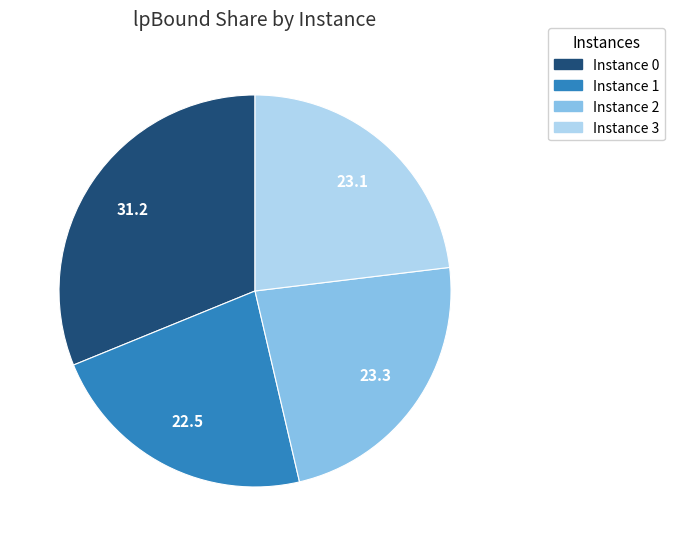

Is it true that Instance 2 is 23% of the pie?

True